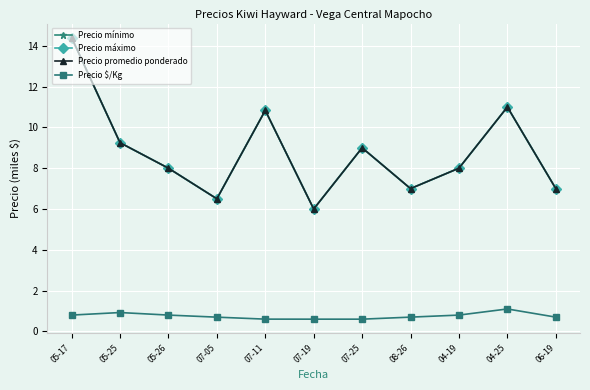

Which label corresponds to the largest value in the chart?

05-17